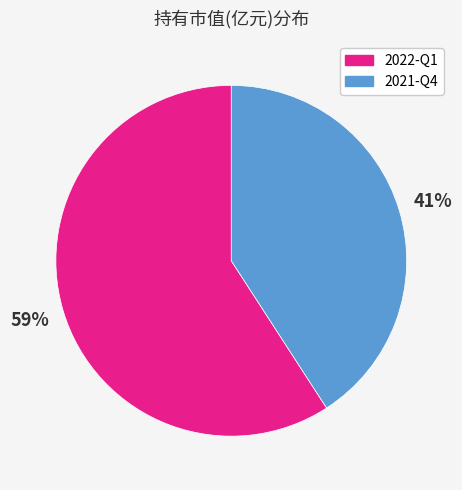

How many slices are in this pie chart?

2